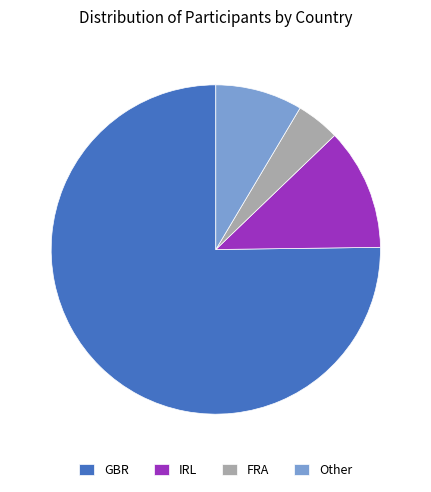

Which slice is the smallest?

FRA